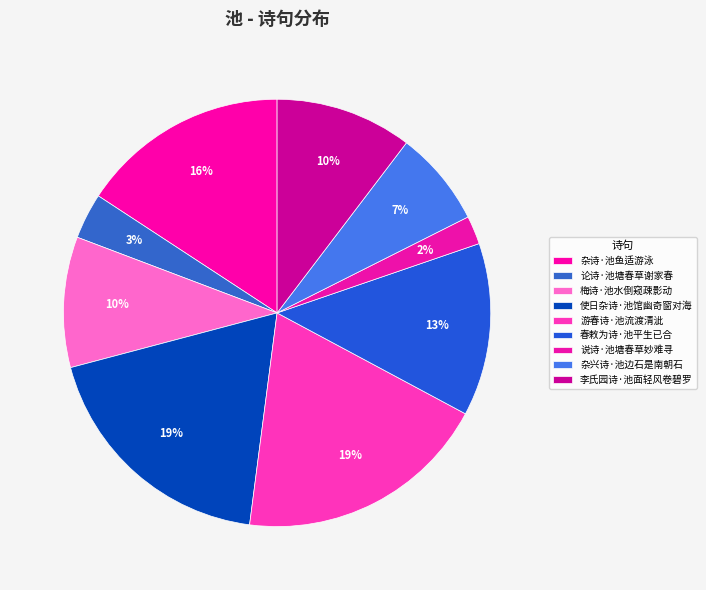

How many slices are in this pie chart?

9